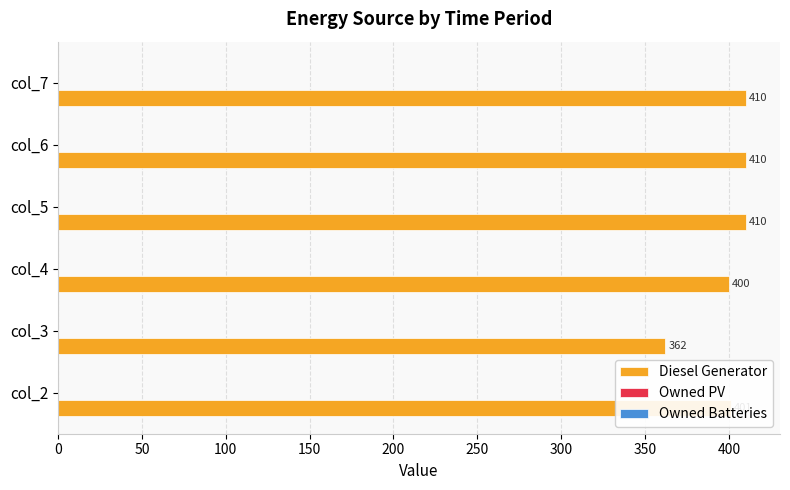

Approximately how many times larger is the value at col_5 compared to col_7?

1.0